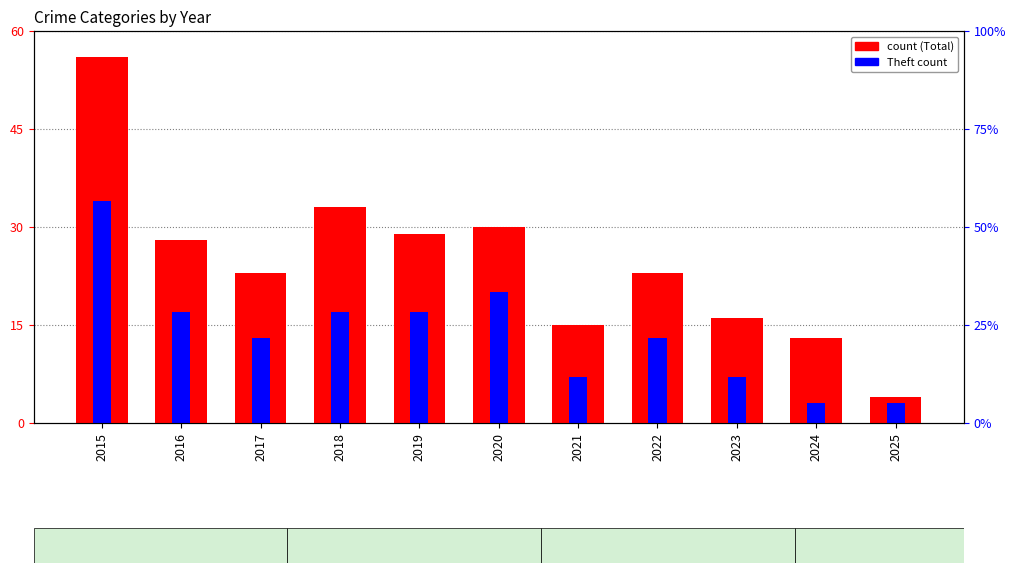

What is the difference between the highest and lowest values at 2024?

10